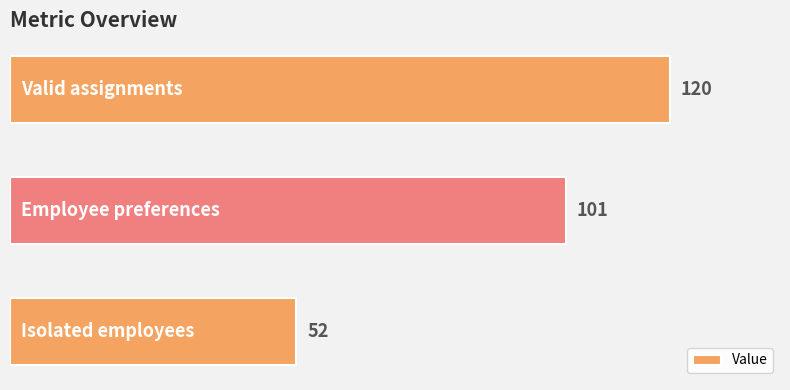

What is the smallest value displayed?

52